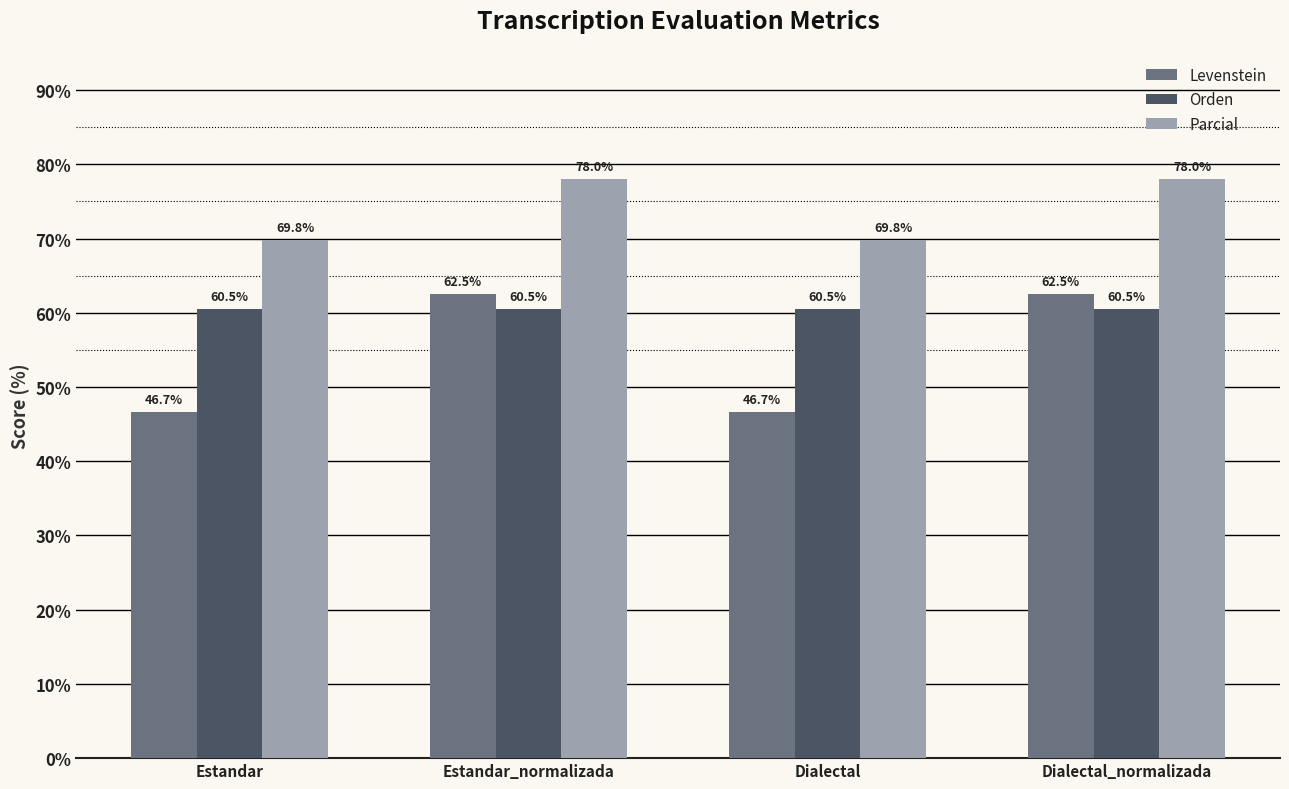

What is the label of the 2nd bar from the left?

Estandar_normalizada